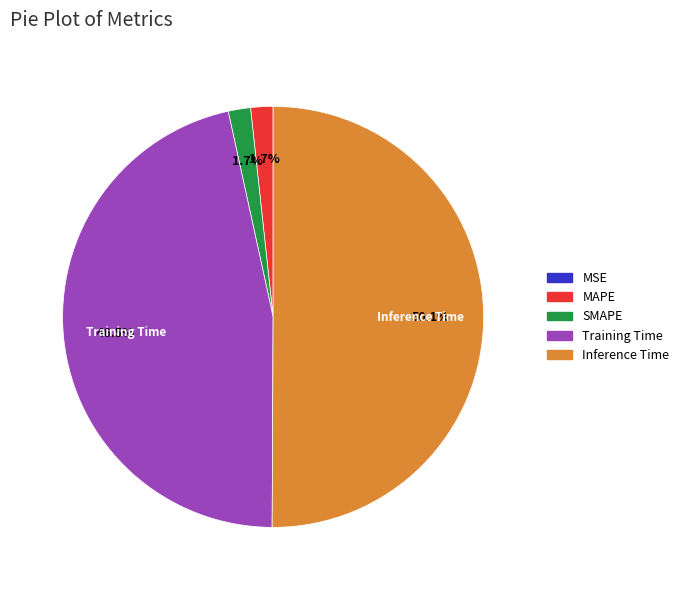

Which slice is the largest?

Inference Time